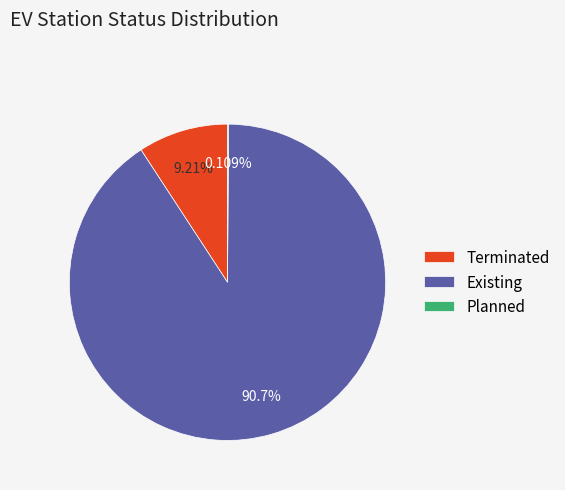

Which category has the biggest portion of the pie?

Existing